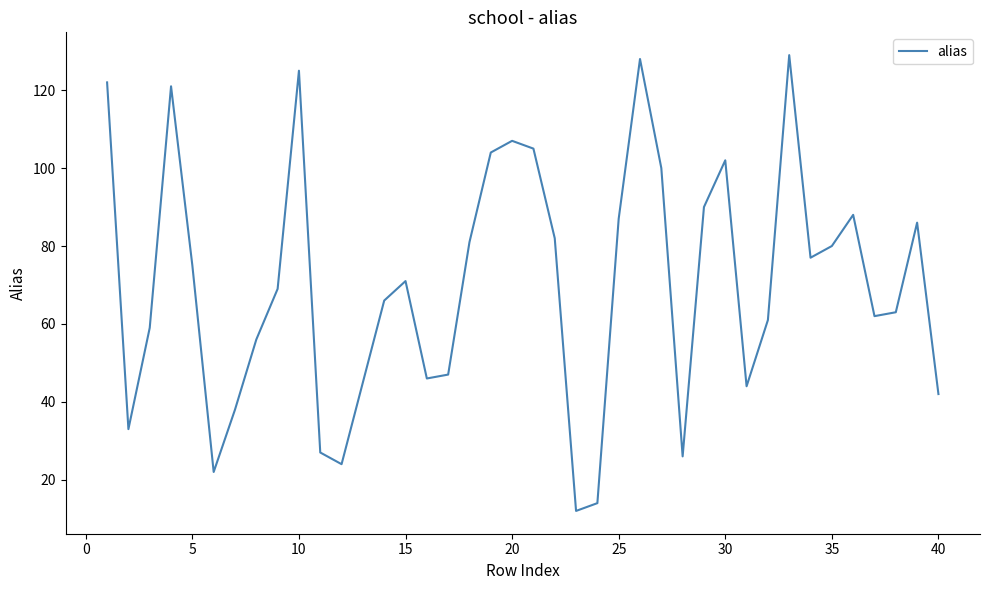

Reading left to right, transcribe all the data shown in this chart.

122	33	59	121	75	22	38	56	69	125	27	24	45	66	71	46	47	81	104	107	105	82	12	14	87	128	100	26	90	102	44	61	129	77	80	88	62	63	86	42